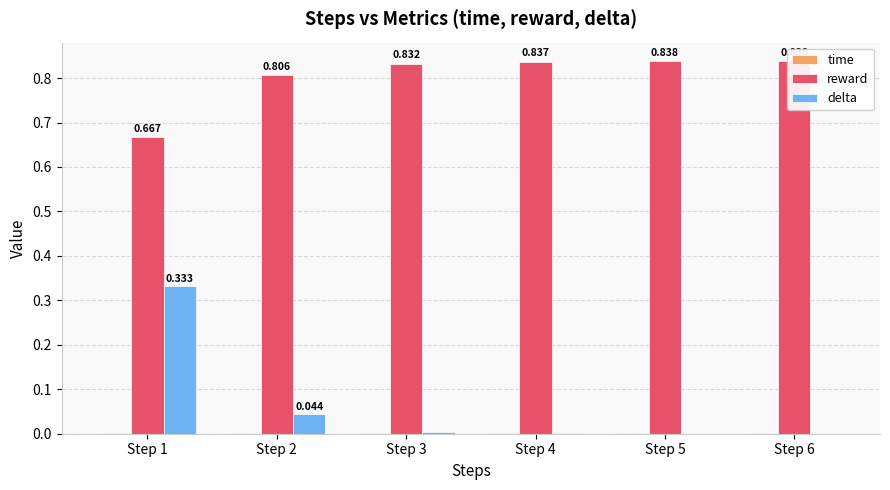

Which series has the largest total across all categories?

reward